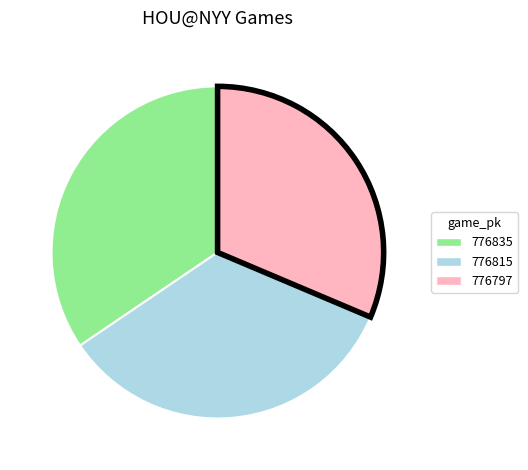

Do 776797 and 776835 together represent more than half of the pie?

Yes